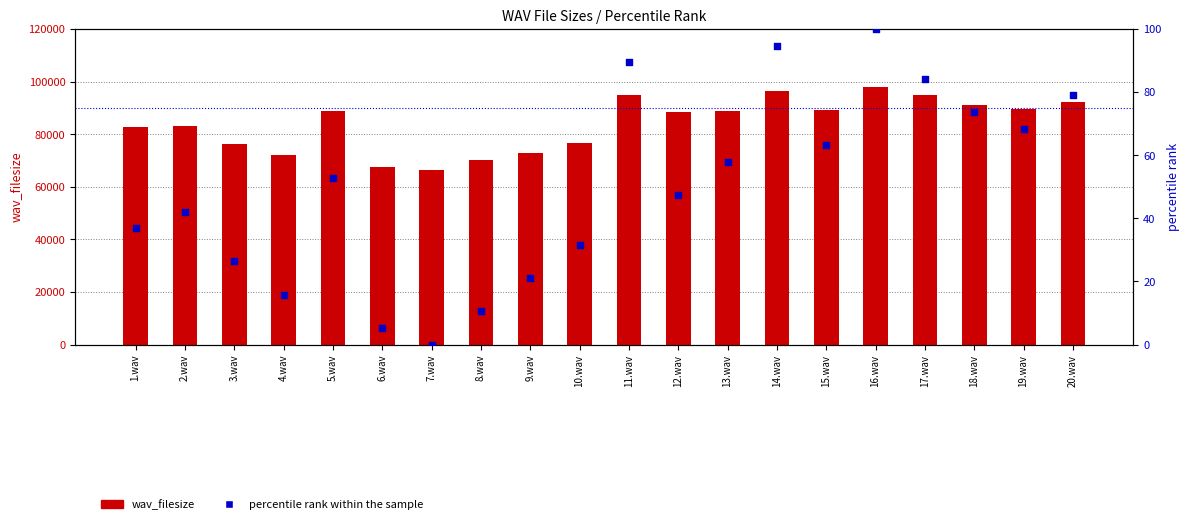

Which series has the widest spread of Y values?

wav_filesize